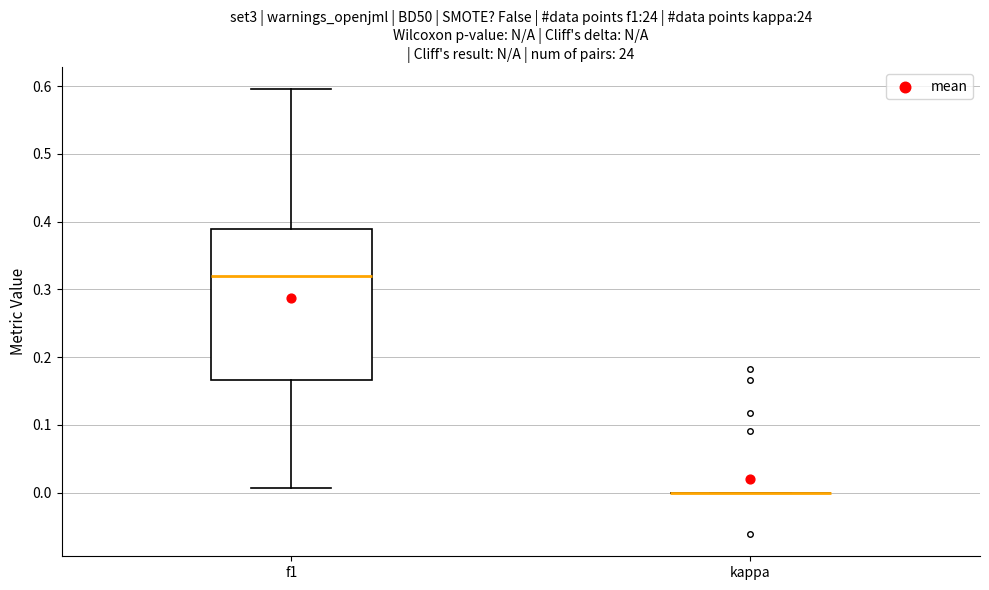

Where does the lower whisker of the box for f1 end on the y-axis? The values are not printed on the chart, so give them approximately, as read against the axis.

0.01